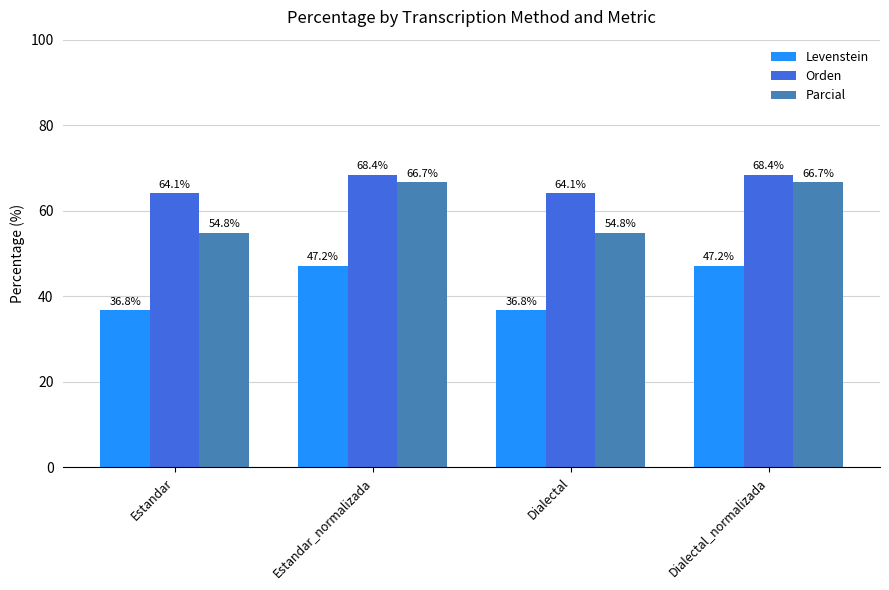

The value of Parcial at Estandar is 16.9. True or false?

False